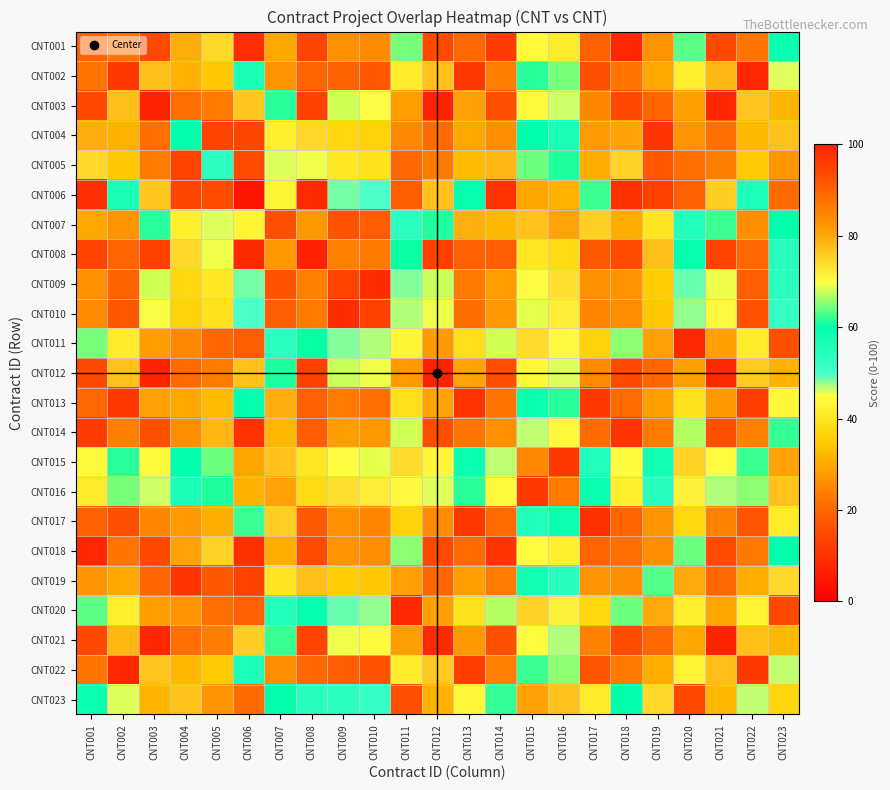

At which category is the sum across all series the highest?

CNT016